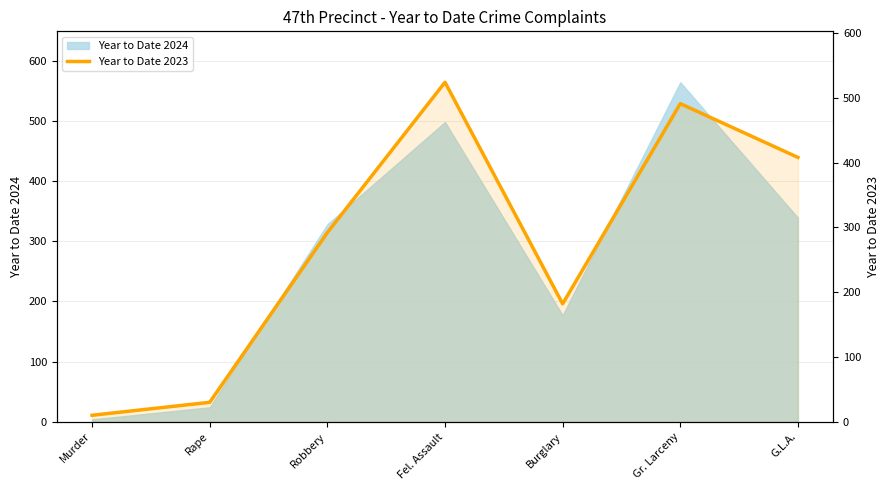

How many points are higher than both their immediate neighbors (excluding endpoints)?

2